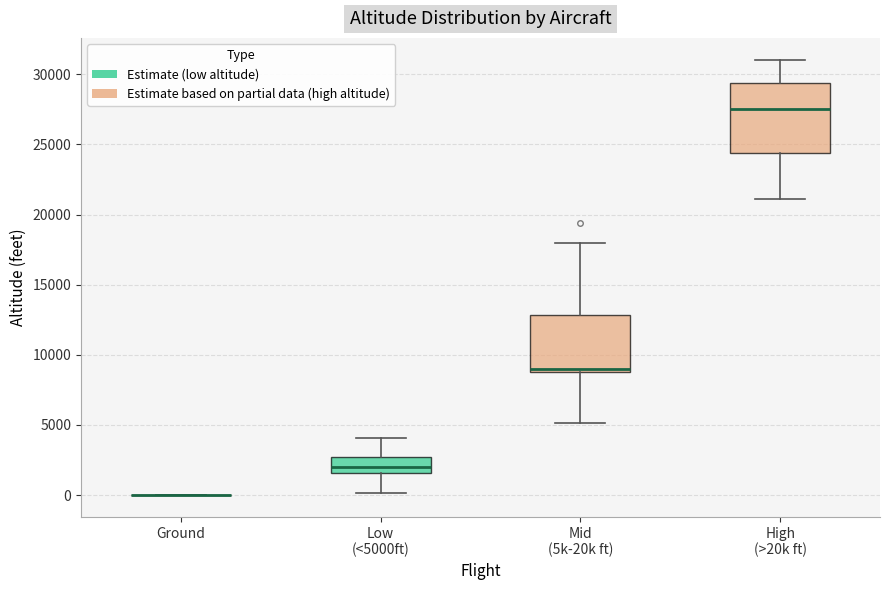

Reading left to right, read every box against the y-axis: the position of its median line, the range the box covers, and the ends of its whiskers. The values are not printed on the chart, so give them approximately, as read against the axis.

Ground: box collapsed to a line at 0, whiskers 0 to 0
Low (<5000ft): median 2000, box 1500 to 2500, whiskers 0 to 4000
Mid (5k-20k ft): median 9000 (just above the box's lower edge), box 9000 to 13000, whiskers 5000 to 18000
High (>20k ft): median 27500, box 24500 to 29500, whiskers 21000 to 31000